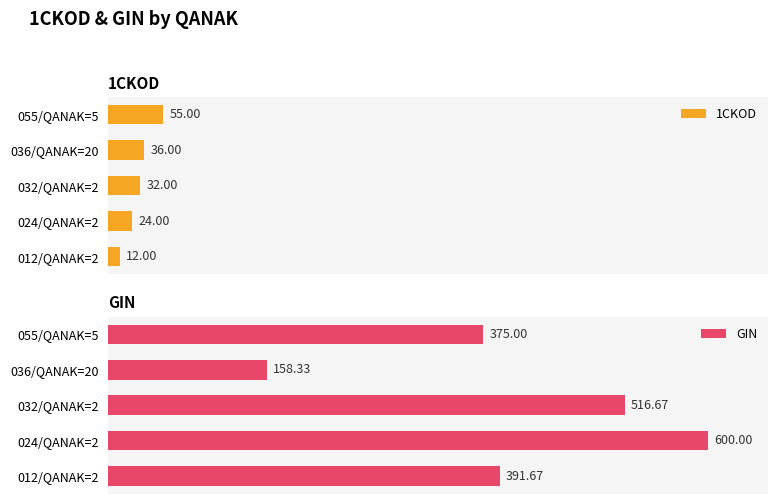

How many bars are there in each group?

2